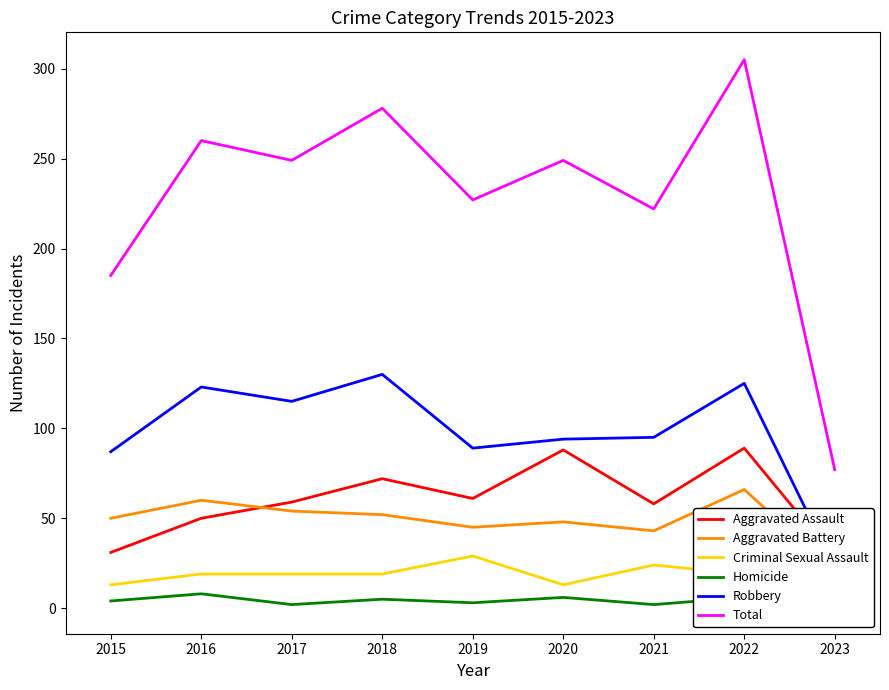

At which label is Total closest to 191?

2015